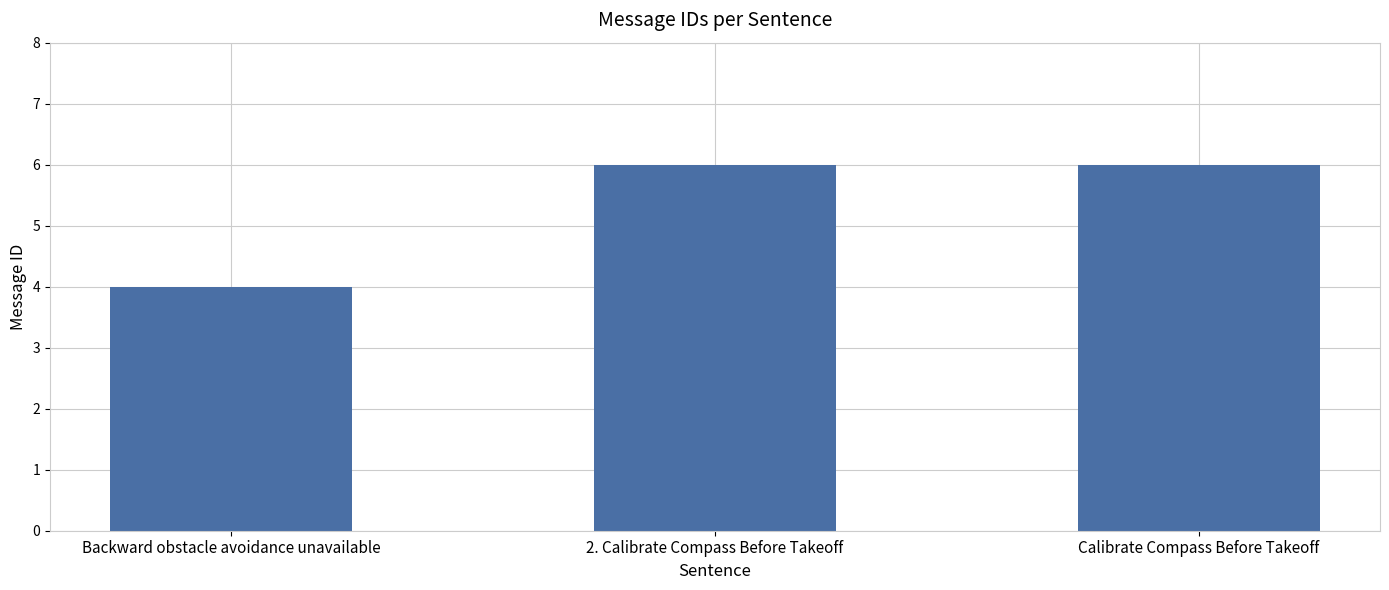

The value at 2. Calibrate Compass Before Takeoff is 9. True or false?

False